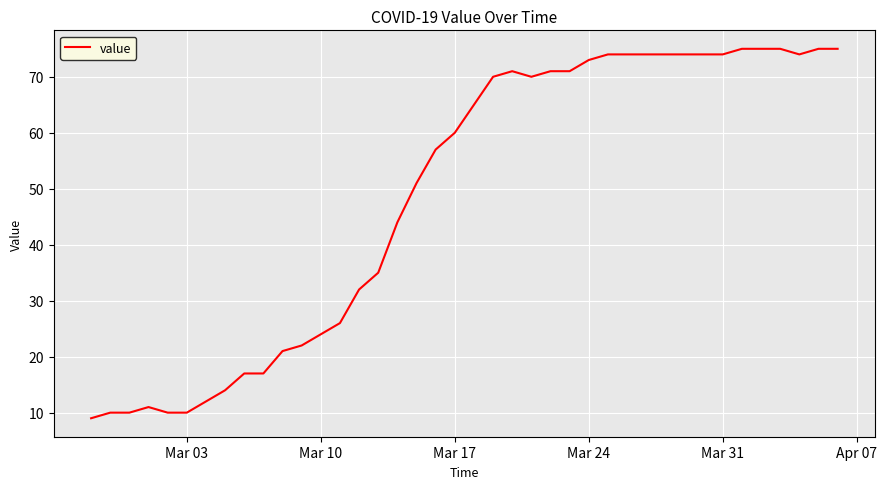

True or false: there are more than 0 points higher than both neighbors.

True